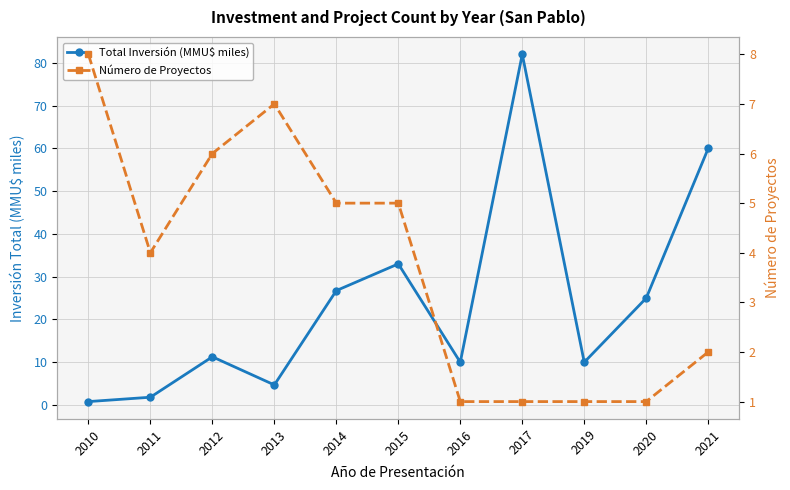

At which label does Número de Proyectos first exceed 4?

2010